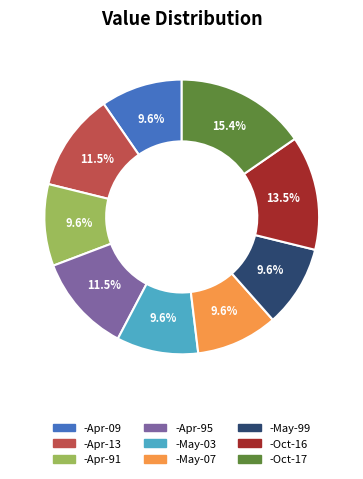

Combined, do -May-99 and -Apr-13 account for over 50%?

No